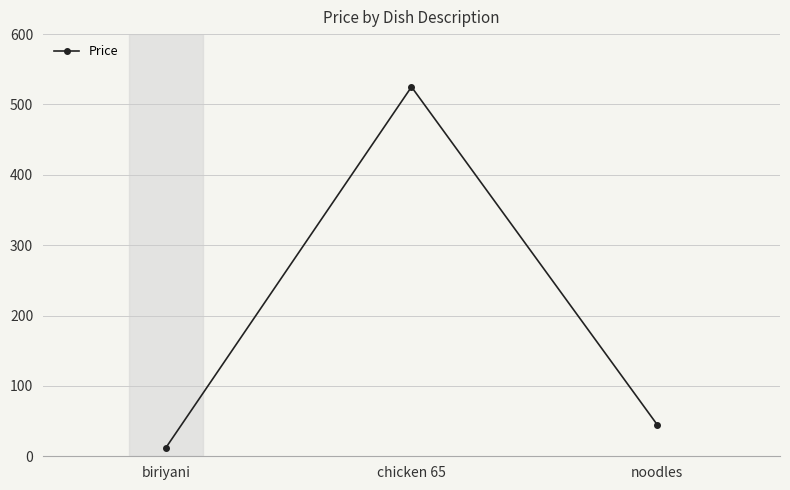

How many distinct data groups are displayed?

1